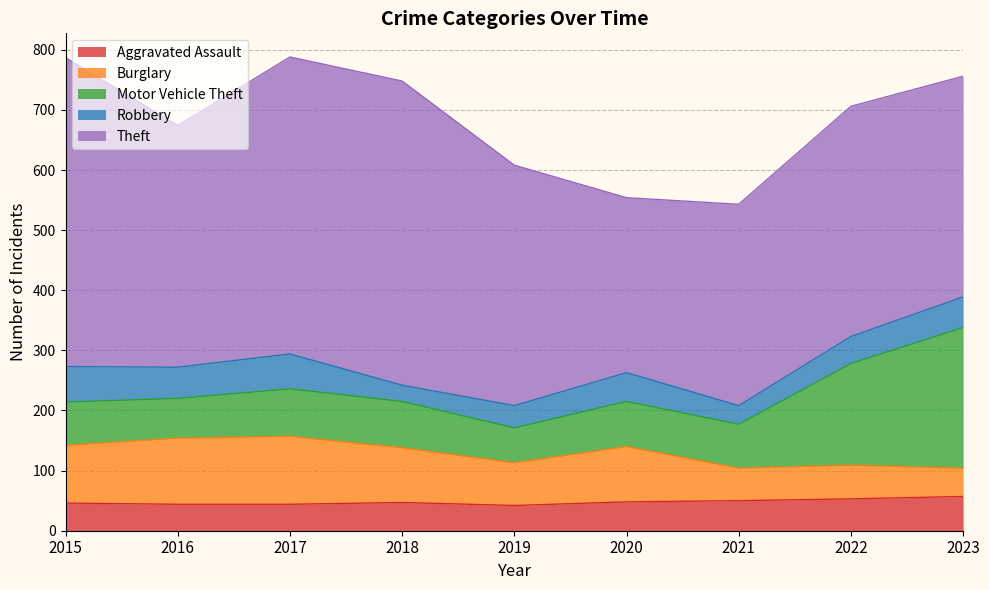

Rank the series at 2021 from highest to lowest value.

Theft, Motor Vehicle Theft, Burglary, Aggravated Assault, Robbery